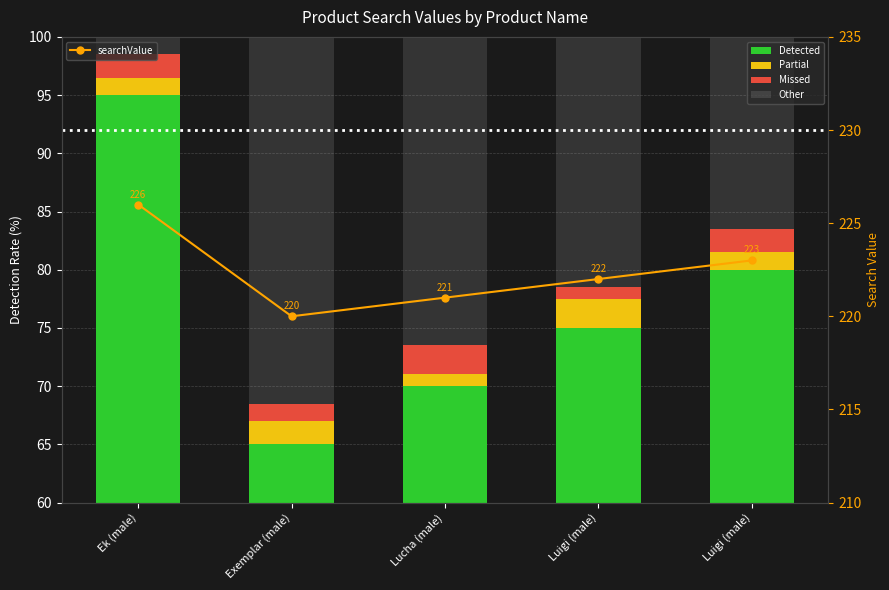

What is the sum of the searchValue values at Ek (male) and Lucha (male)?

447.0